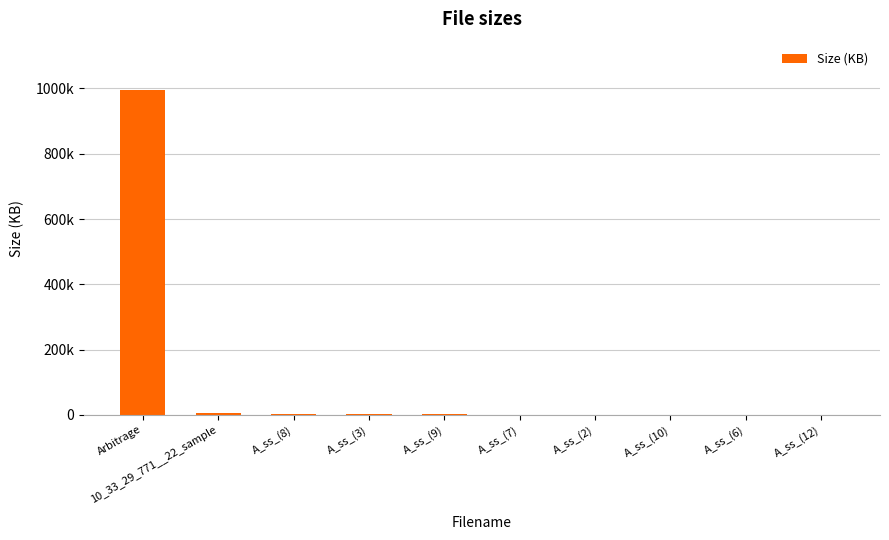

What is the change in value from A_ss_(2) to A_ss_(12)?

-88.5